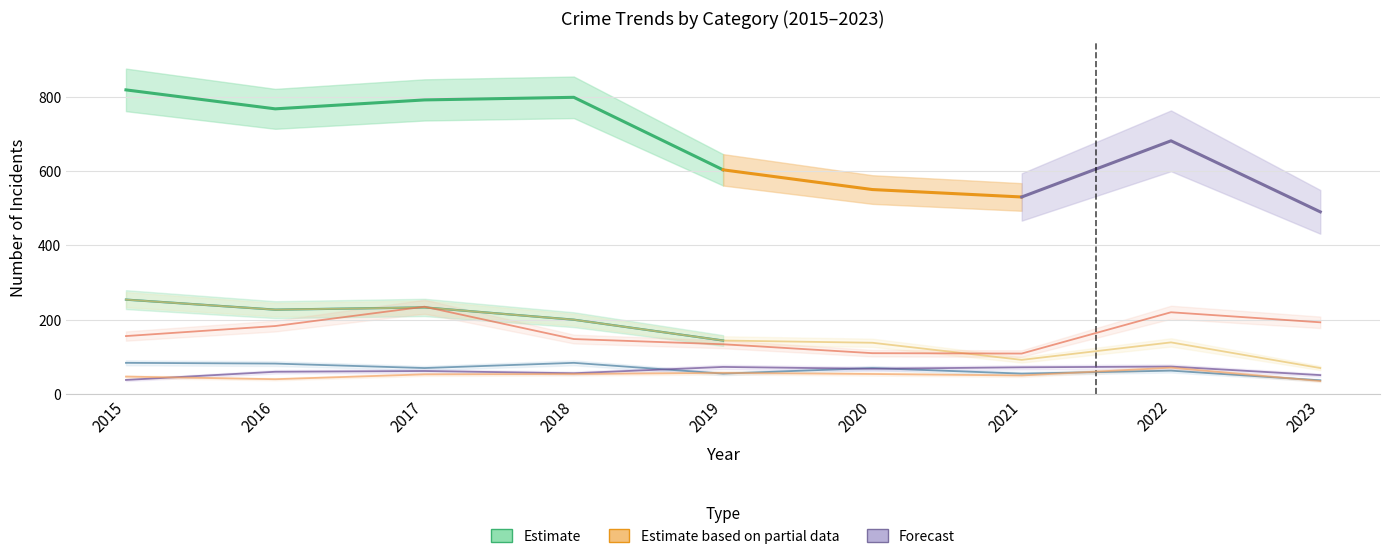

What is the value of the Robbery point at the 2nd from the left?

82